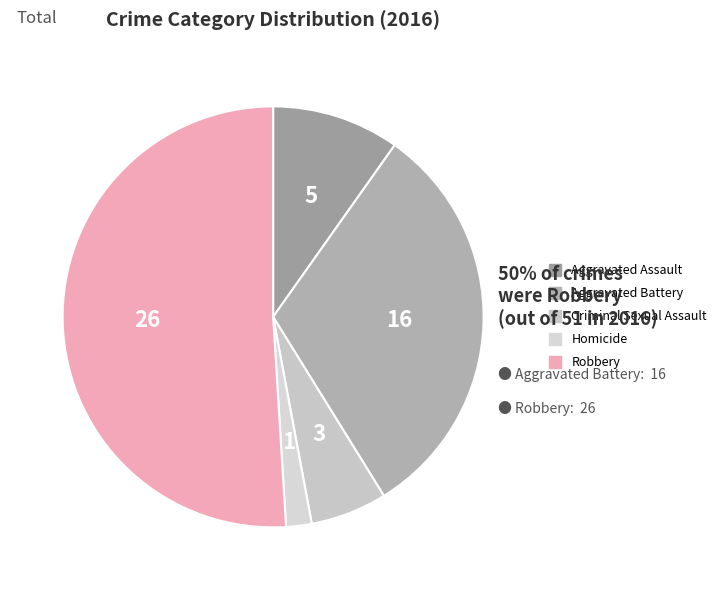

Which category accounts for the majority?

Robbery